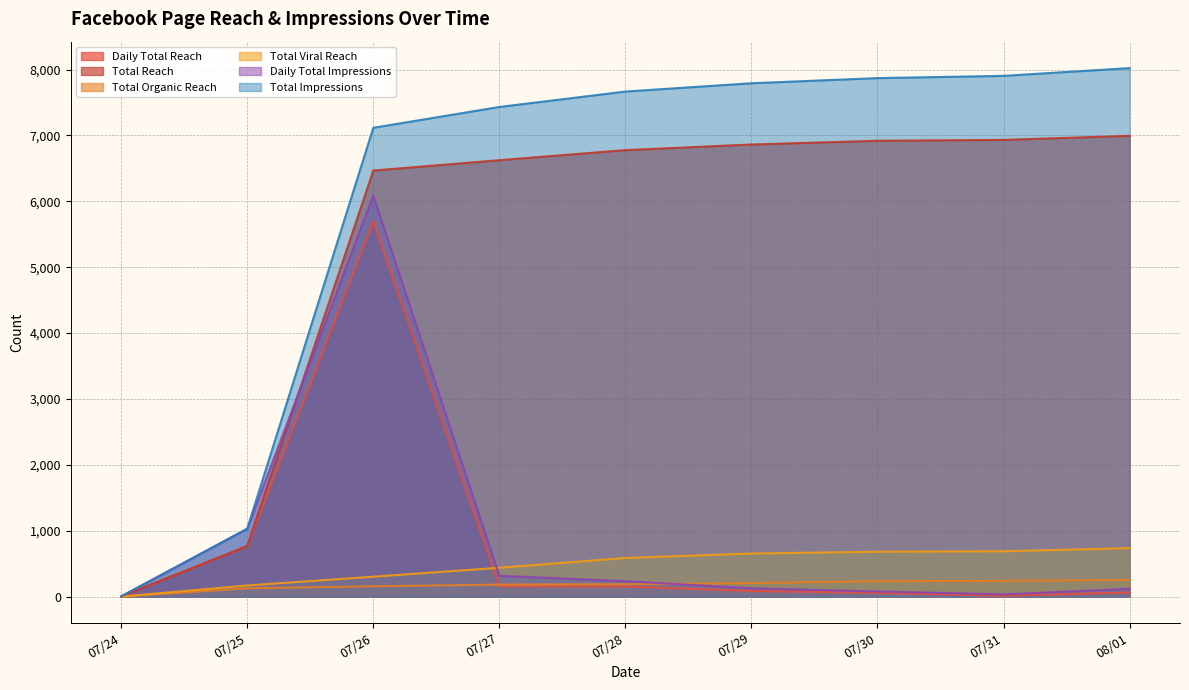

How many data points in Daily Total Impressions are less than 126?

4